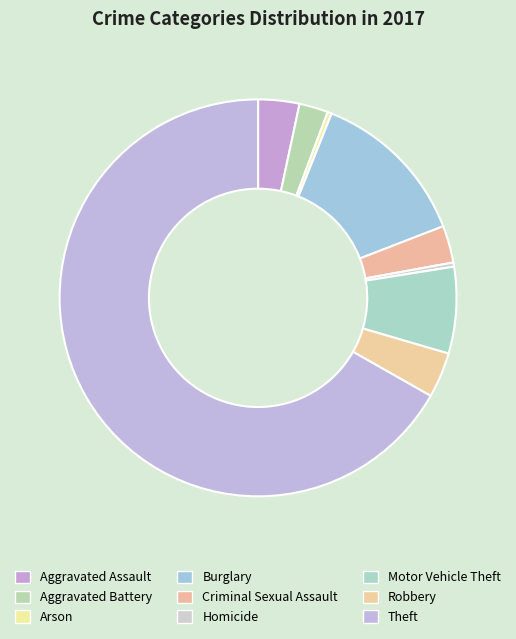

How many segments does this pie chart have?

9